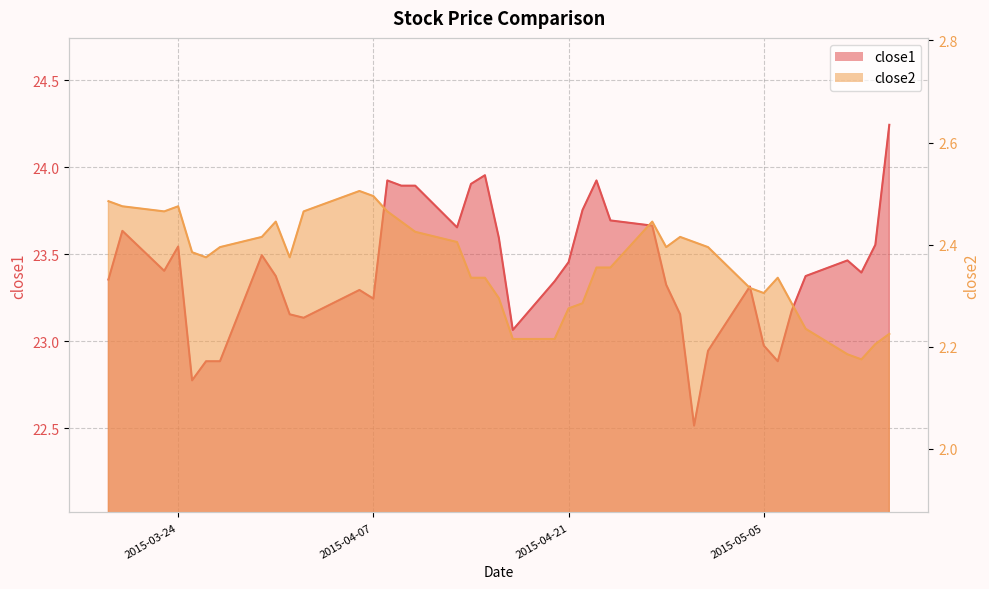

The value of close1 at 2015-04-01 is 23.2. True or false?

True